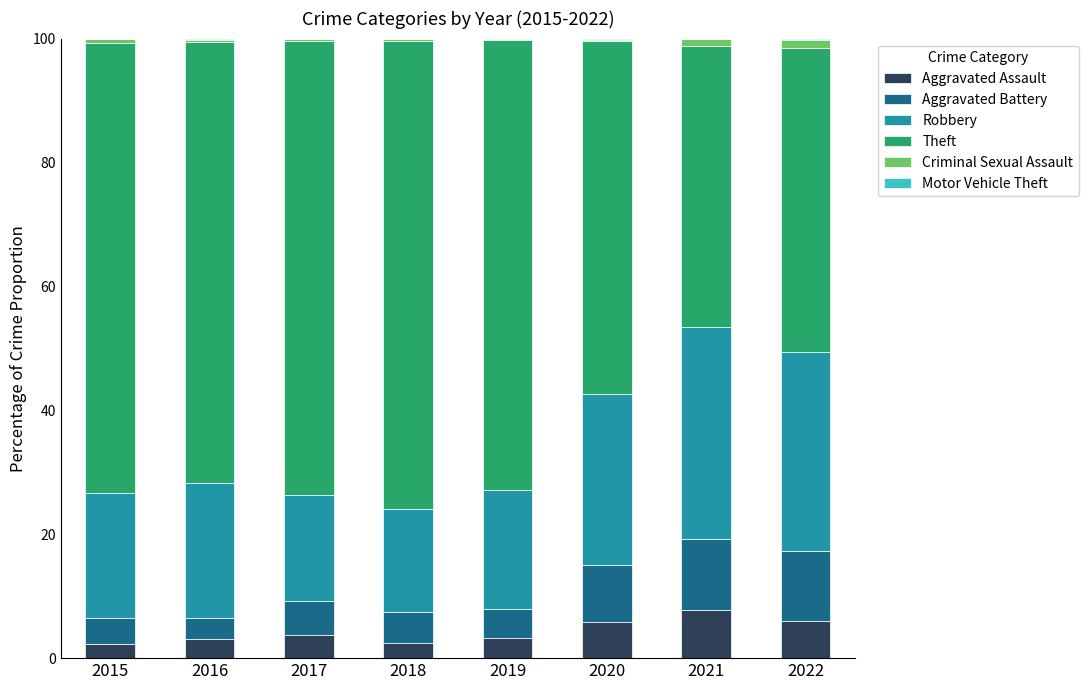

Are the bars grouped side by side (vs. stacked)?

No